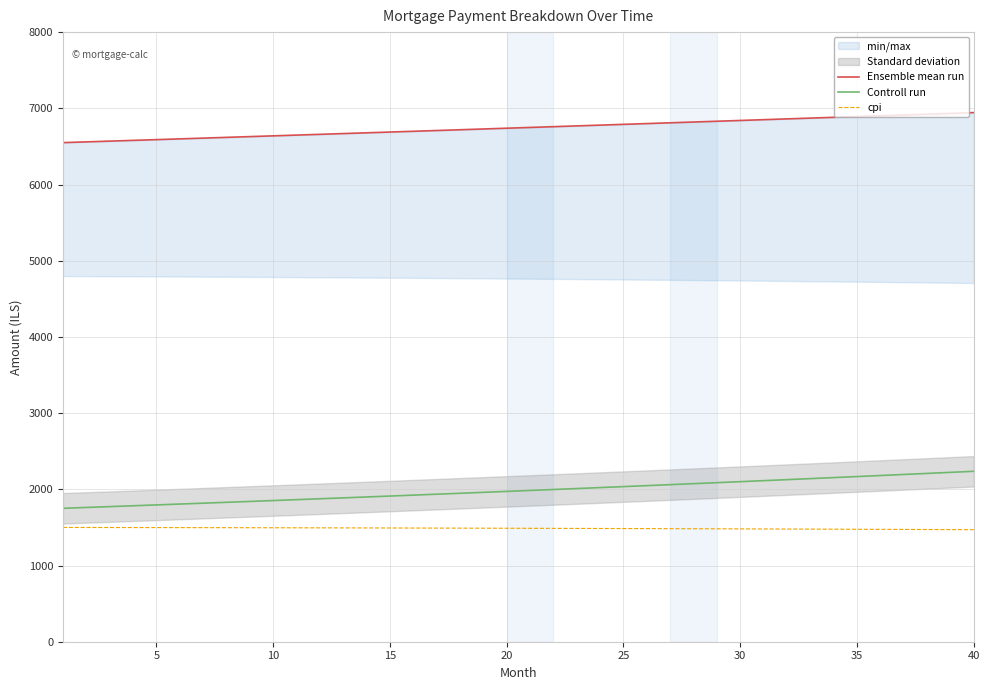

True or false: Controll run and cpi intersect in this chart.

False